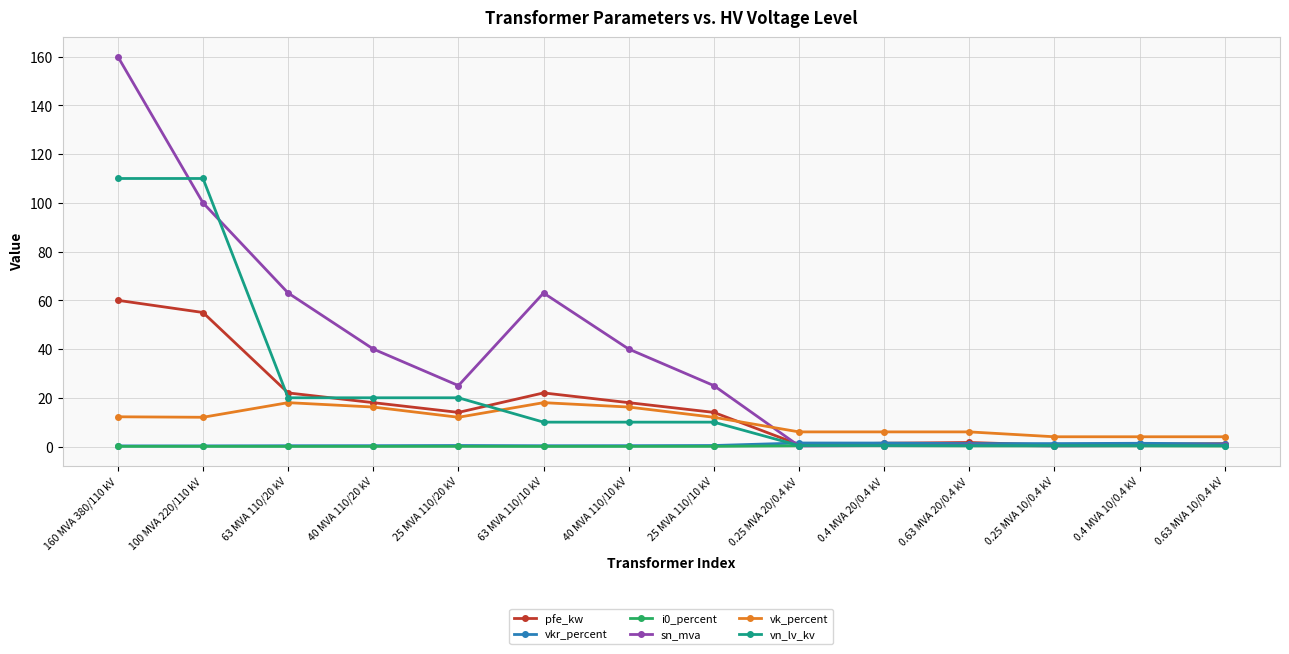

True or false: vn_lv_kv and vk_percent cross at least once.

True